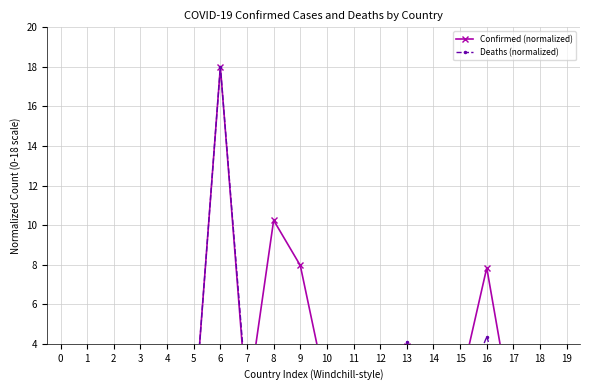

How many times do Deaths (normalized) and Confirmed (normalized) cross each other?

9